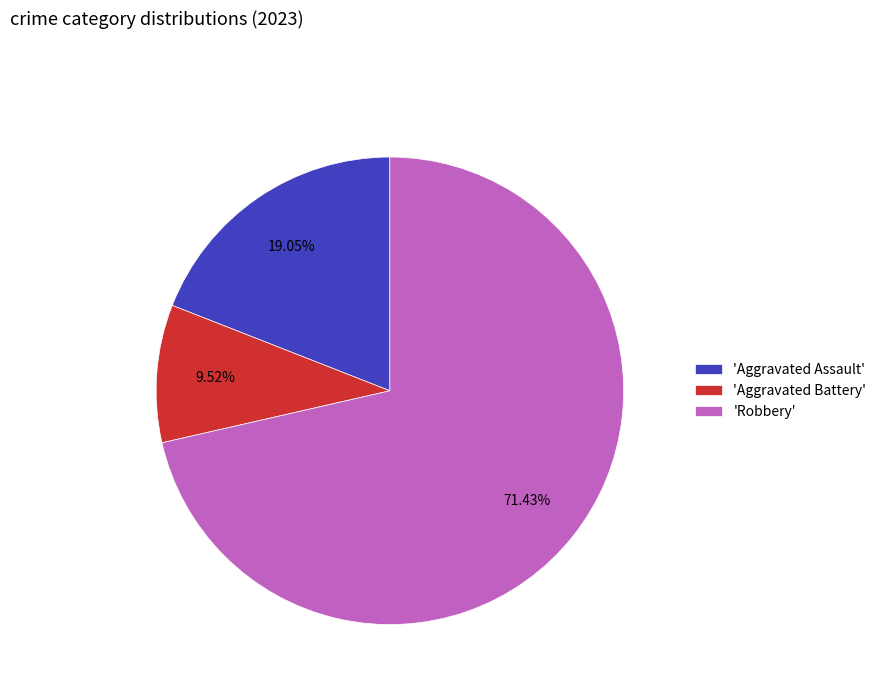

Which category has the biggest portion of the pie?

'Robbery'